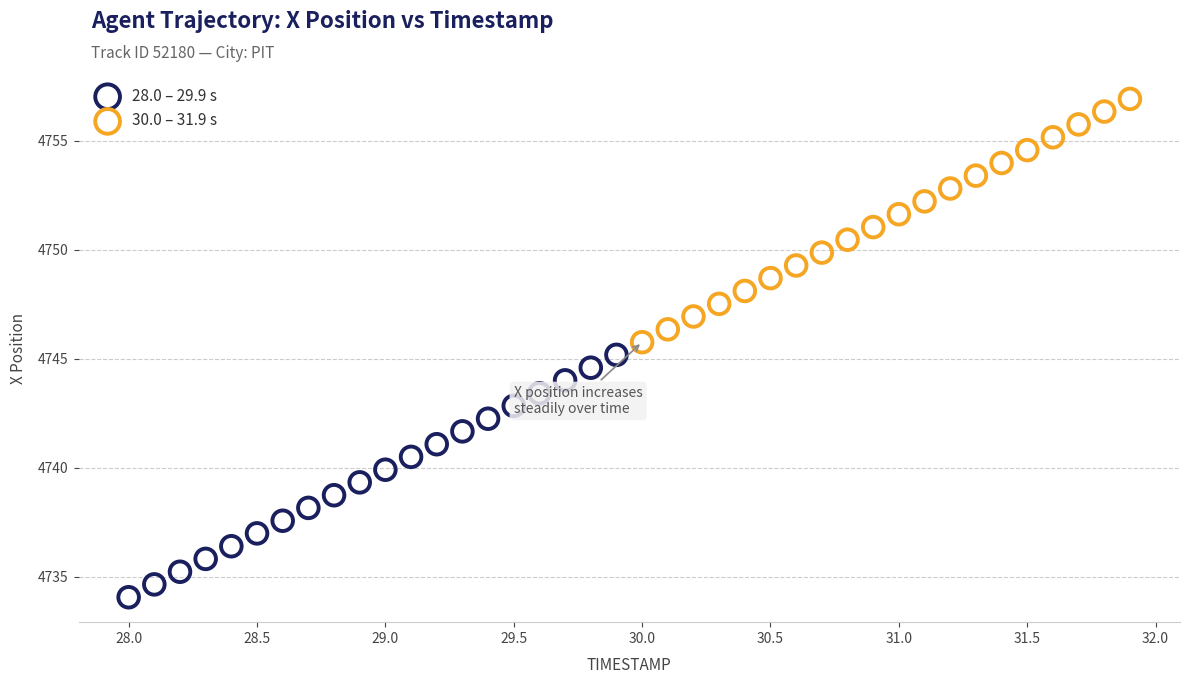

Which series has the widest spread of Y values?

30.0 – 31.9 s